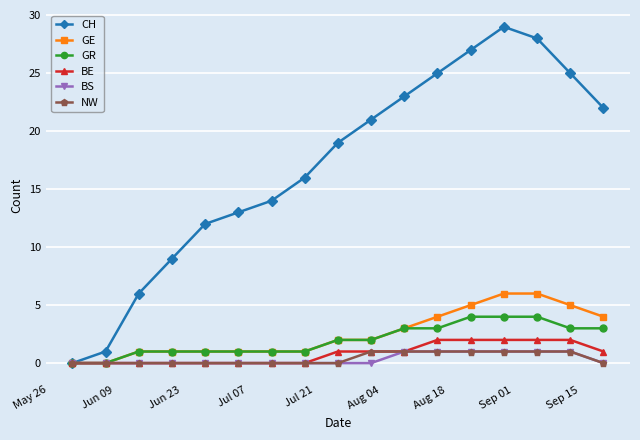

Which series has the largest total across all categories?

CH